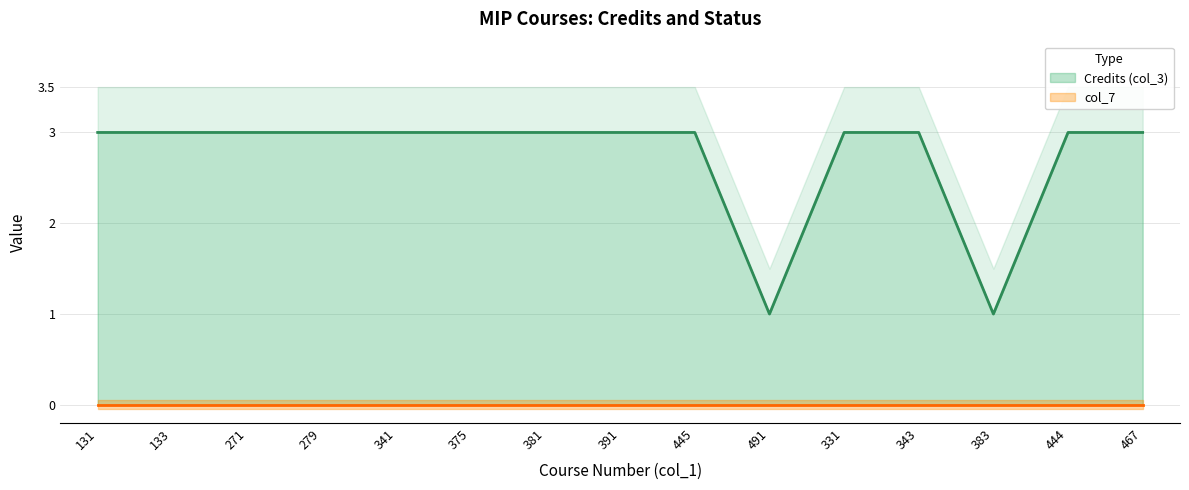

True or false: the data shows 3 at 133.

True